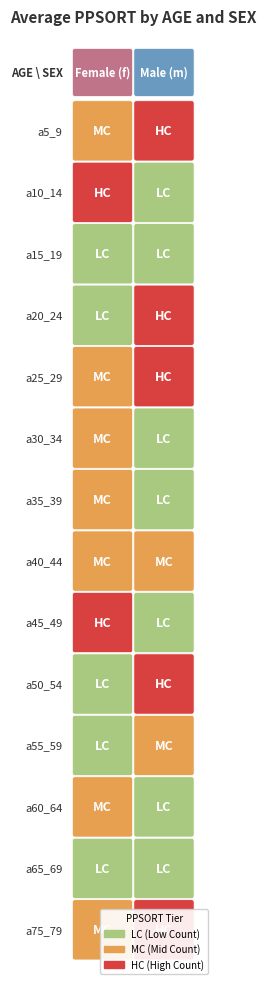

Rank the series at m from highest to lowest value.

a20_24, a50_54, a5_9, a25_29, a75_79, a55_59, a40_44, a35_39, a15_19, a30_34, a60_64, a65_69, a10_14, a45_49